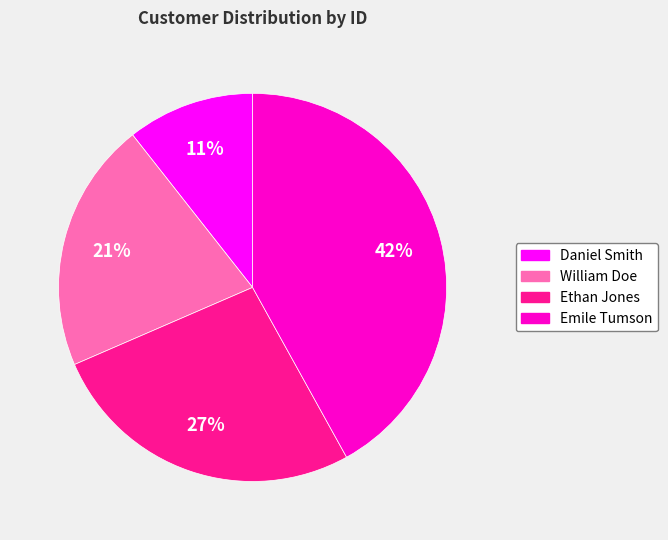

To the nearest percent, what is the difference between the largest and smallest slice percentages?

31%